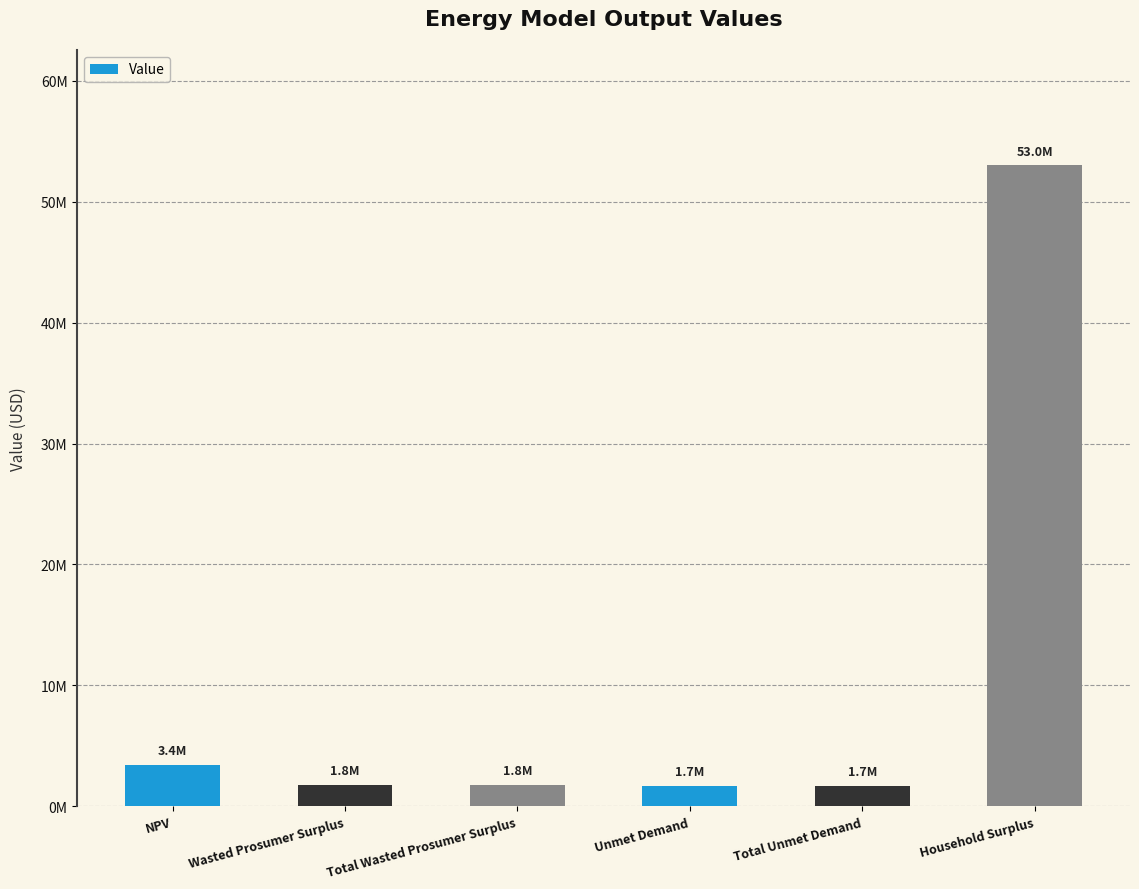

What is the change in value from Wasted Prosumer Surplus to Household Surplus?

+51210205.8